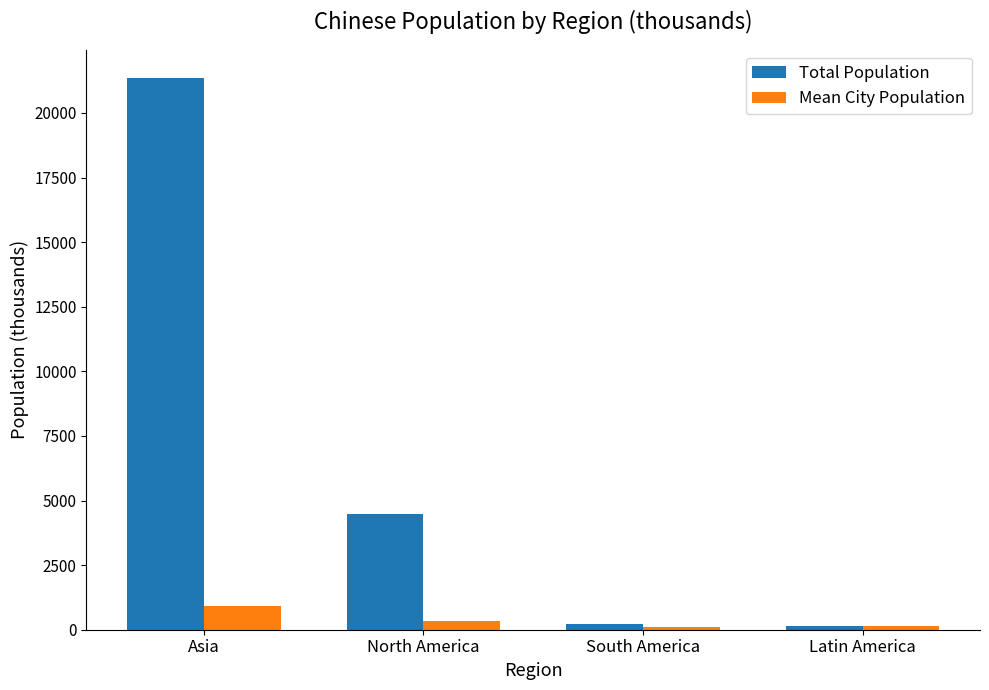

What is the difference between the Mean City Population values at North America and Latin America?

184.5